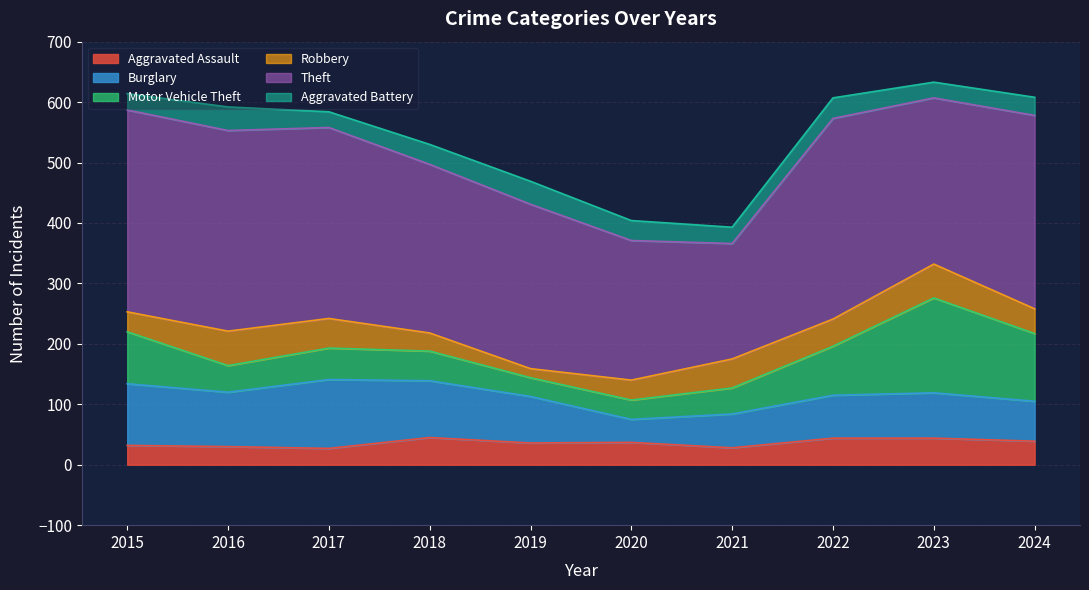

True or false: Motor Vehicle Theft and Burglary intersect in this chart.

True